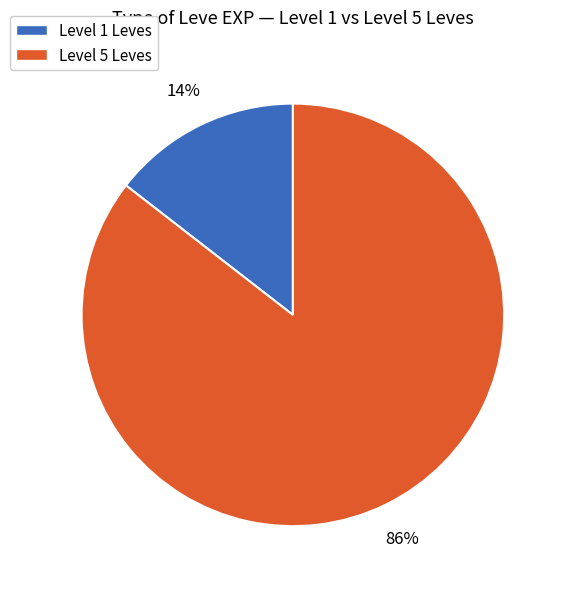

Is there any slice that represents more than half of the pie?

Yes